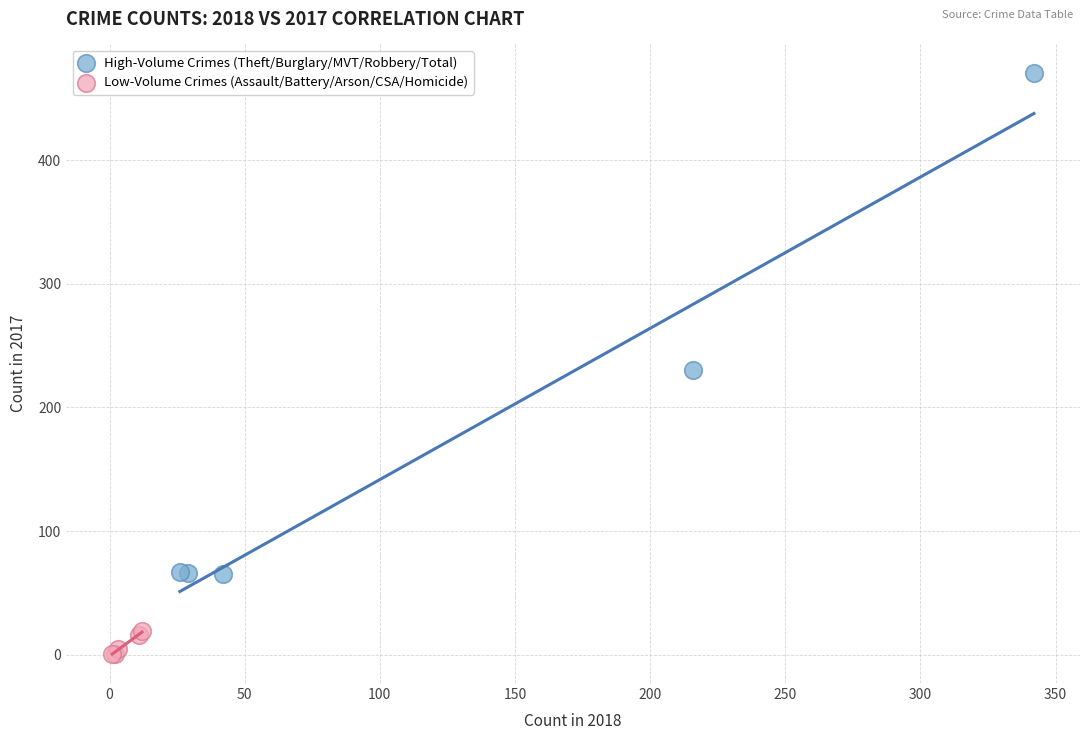

Which series reaches the minimum Y coordinate?

Low-Volume Crimes (Assault/Battery/Arson/CSA/Homicide)